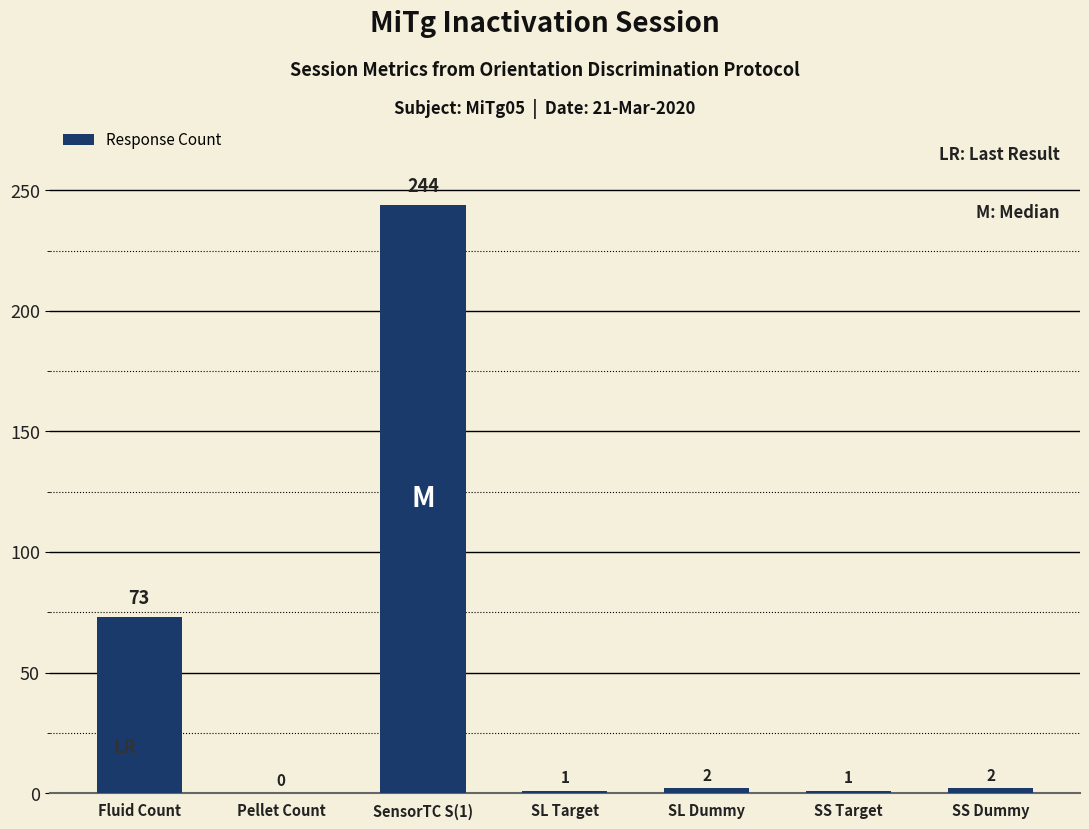

Reading left to right, extract all data points from this chart.

73	0	244	1	2	1	2